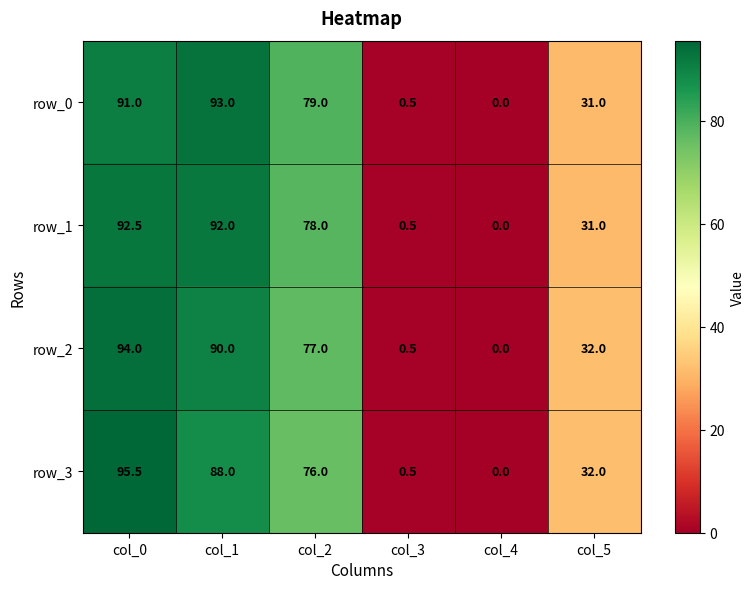

What is the difference between the highest and lowest values at col_2?

3.0